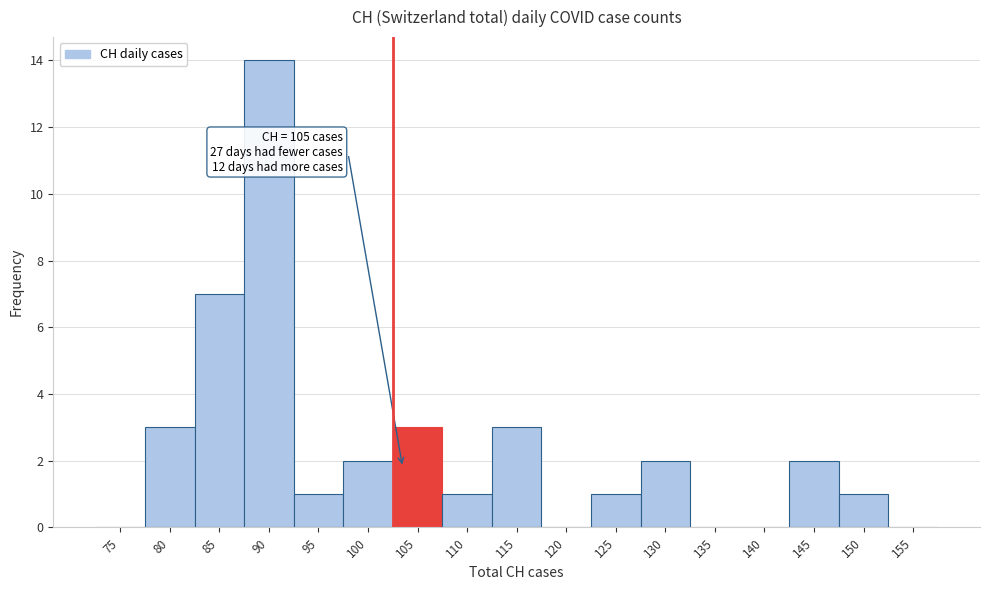

Reading left to right, list all the values displayed in this chart.

75=0	80=3	85=7	90=14	95=1	100=2	105=3	110=1	115=3	120=0	125=1	130=2	135=0	140=0	145=2	150=1	155=0